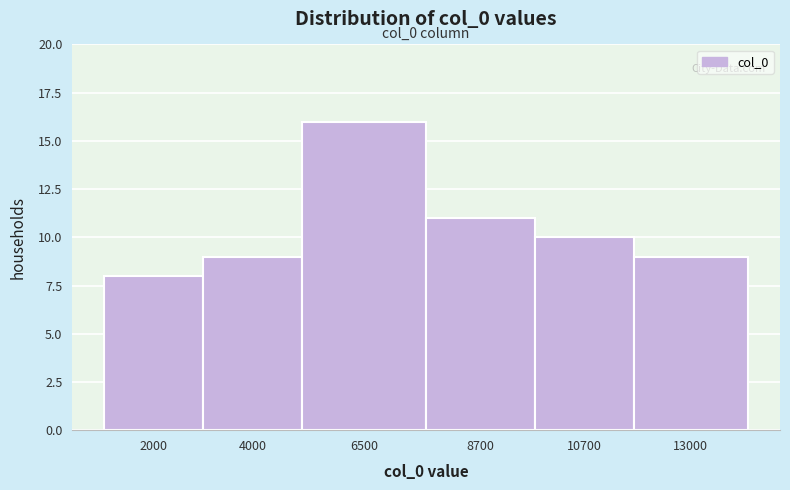

Reading left to right, list all the values displayed in this chart.

8	9	16	11	10	9